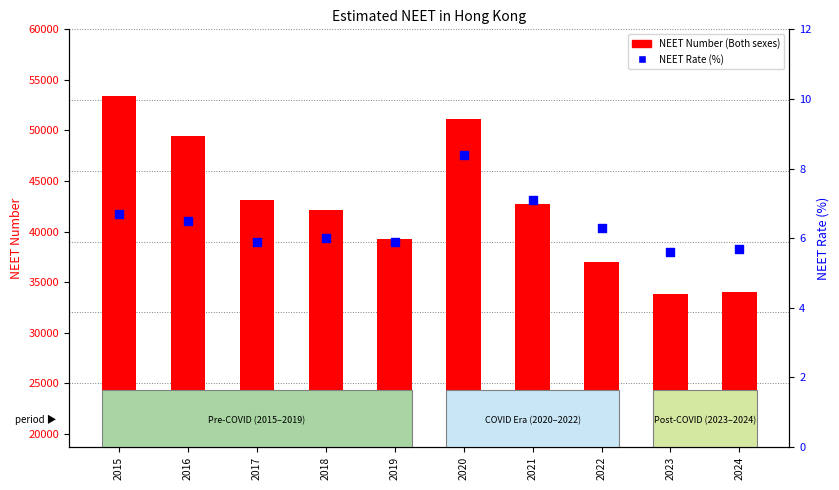

What is the total value across all series at 2023?

33821.6